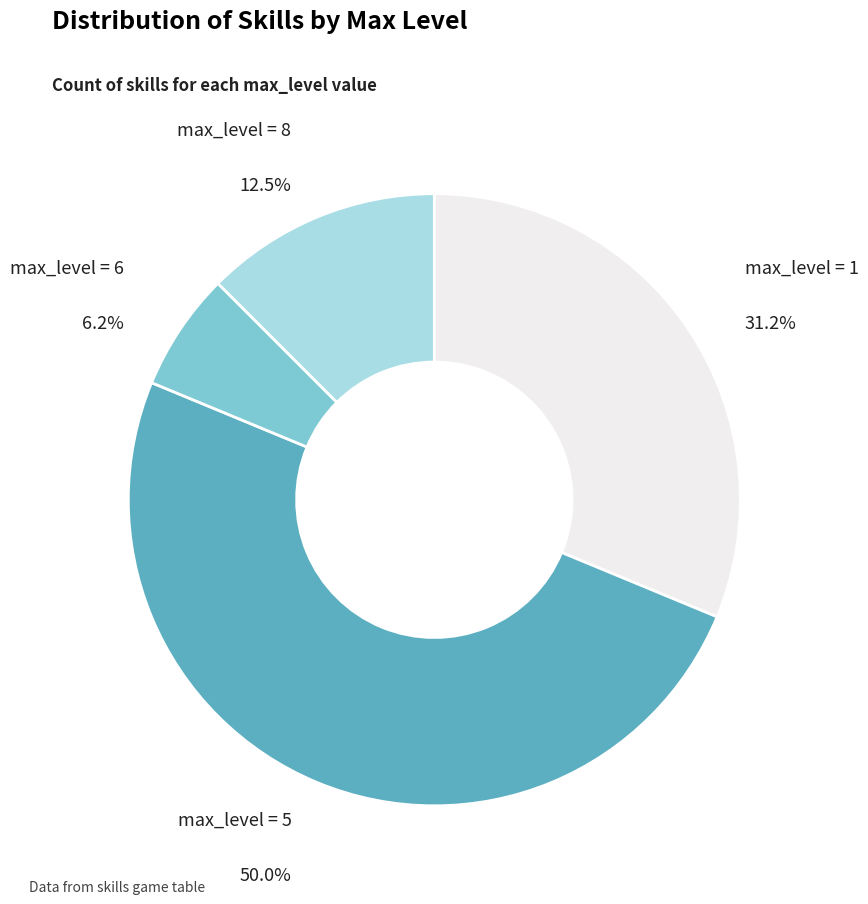

Rank the categories by value from lowest to highest.

max_level = 6, max_level = 8, max_level = 1, max_level = 5